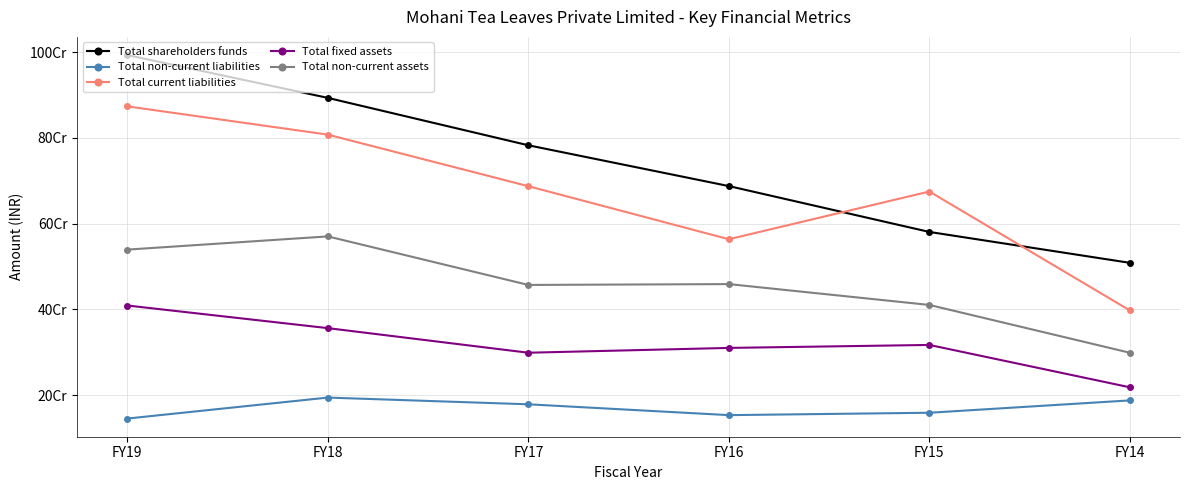

What are all the series names shown in the legend?

Total shareholders funds, Total non-current liabilities, Total current liabilities, Total fixed assets, Total non-current assets